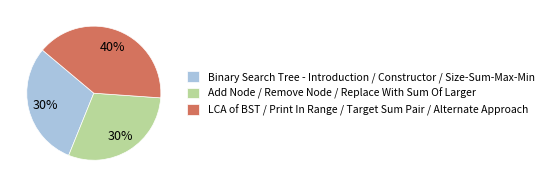

Do LCA of BST / Print In Range / Target Sum Pair / Alternate Approach and Binary Search Tree - Introduction / Constructor / Size-Sum-Max-Min together represent more than half of the pie?

Yes